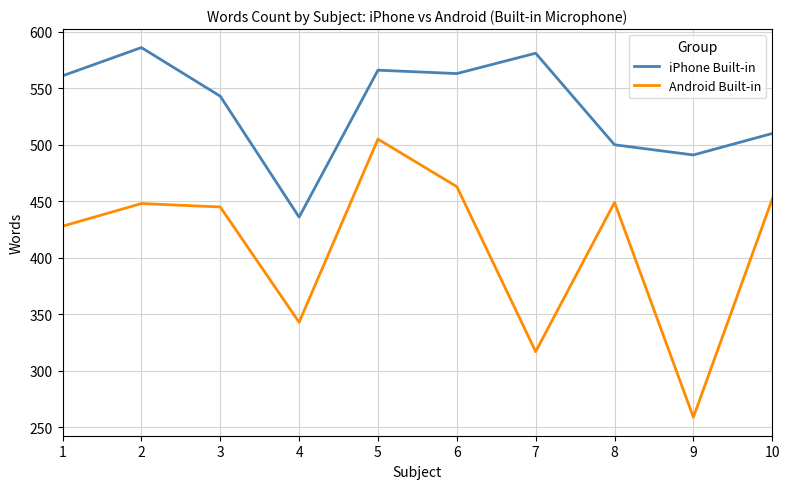

Rank the series by their average value, from highest to lowest.

iPhone Built-in, Android Built-in